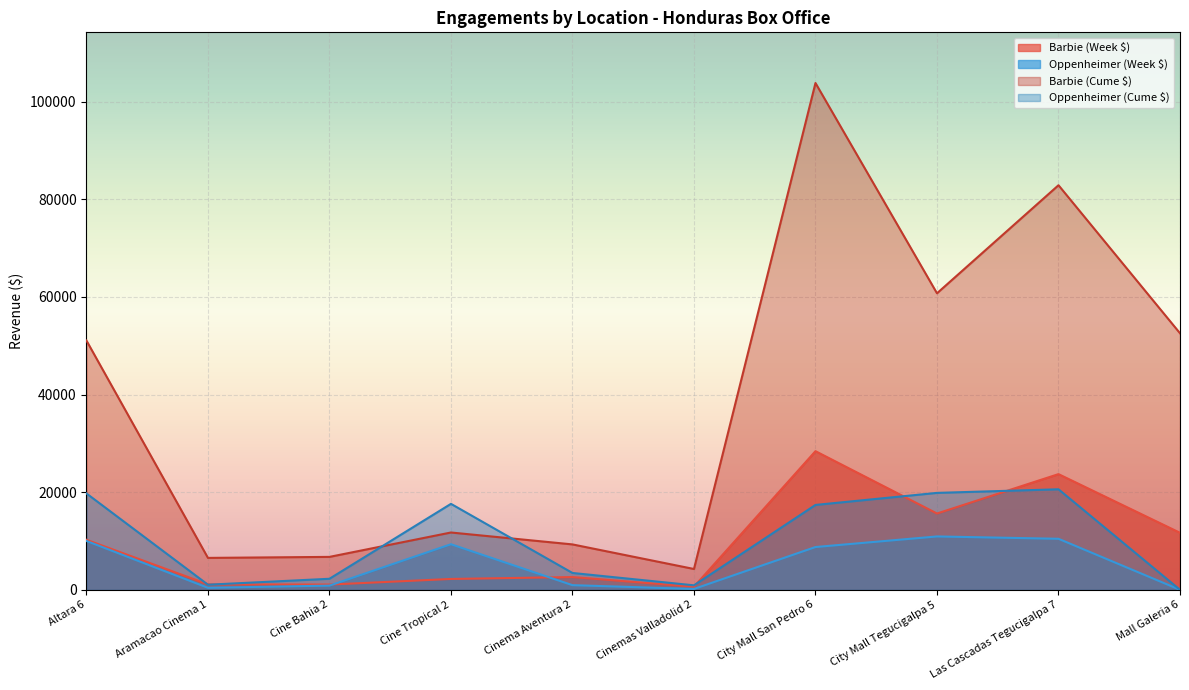

Which series has the widest spread of values?

Barbie (Cume $)